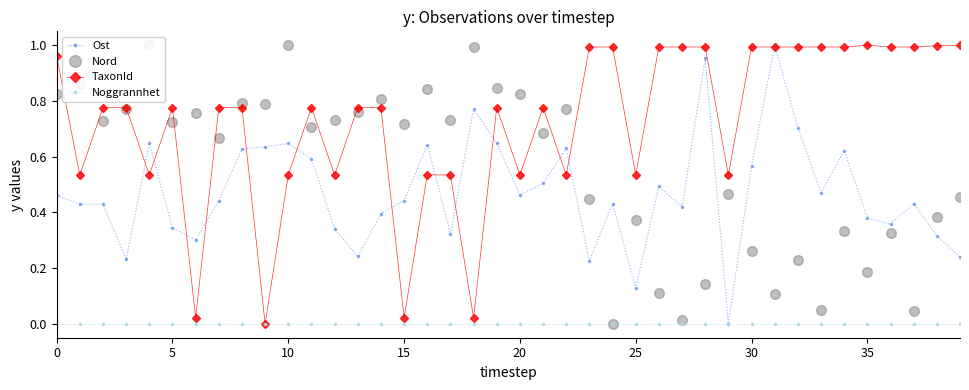

True or false: TaxonId has more than 2 interior local peaks.

True